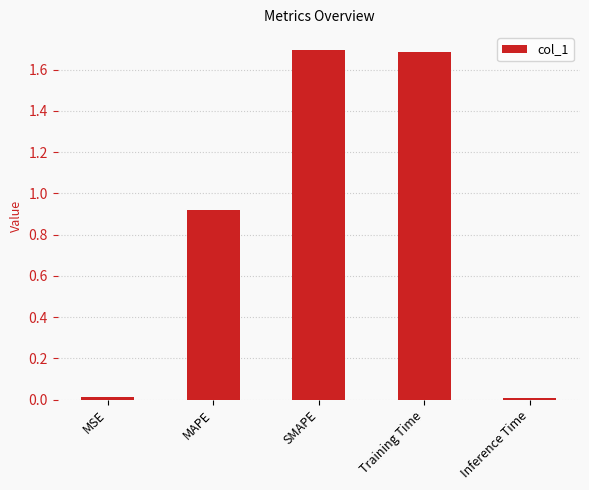

The chart shows a value of 0.0 at MSE. True or false?

True